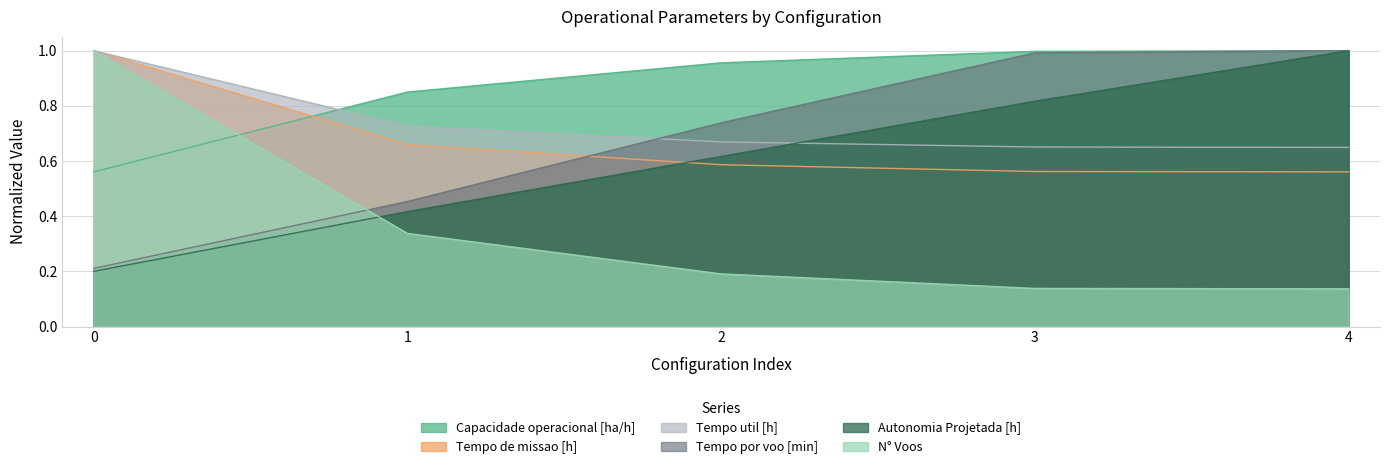

True or false: Tempo de missao [h] and N° Voos cross at least once.

False